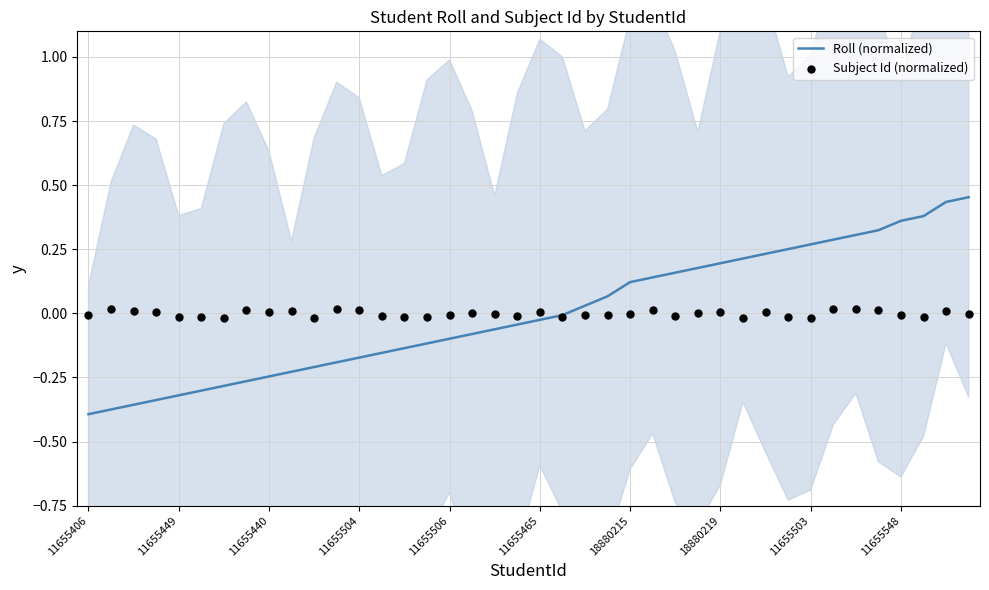

Which series contains the lowest Y value?

Roll (normalized)